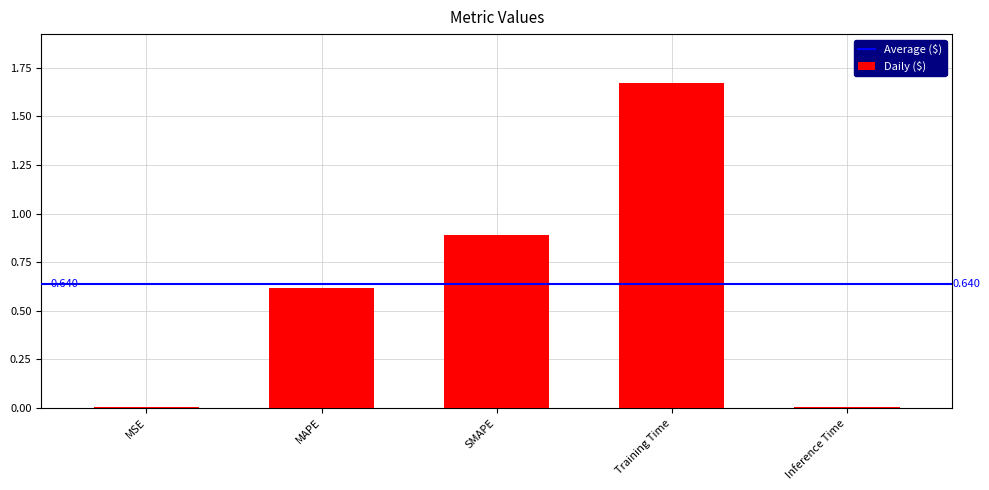

What position from the right is Inference Time?

1